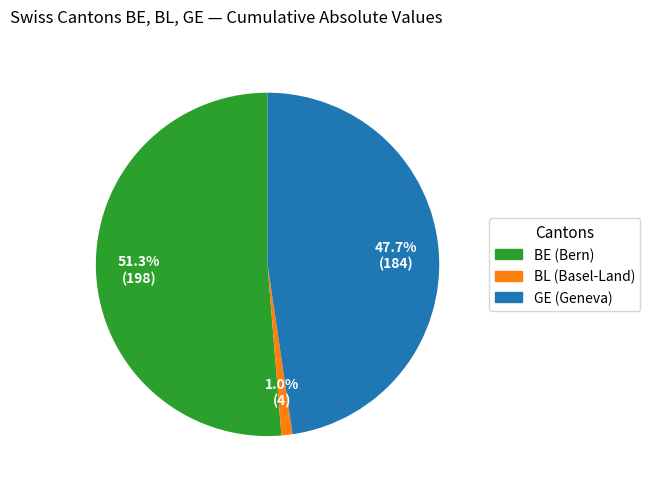

How much of the chart is everything except BE (Bern)?

48.7%